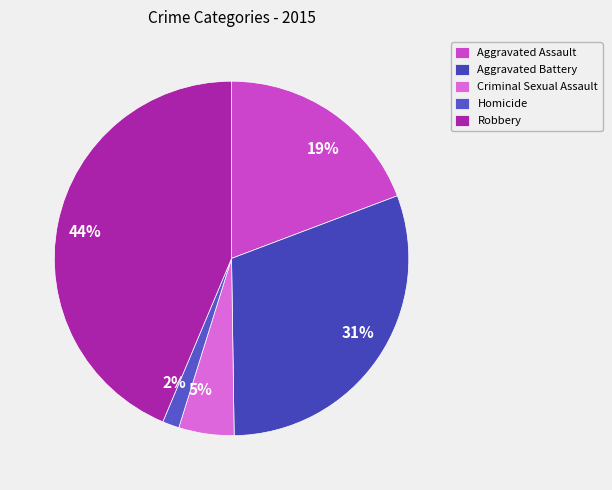

To the nearest percent, what is the average slice percentage?

20%